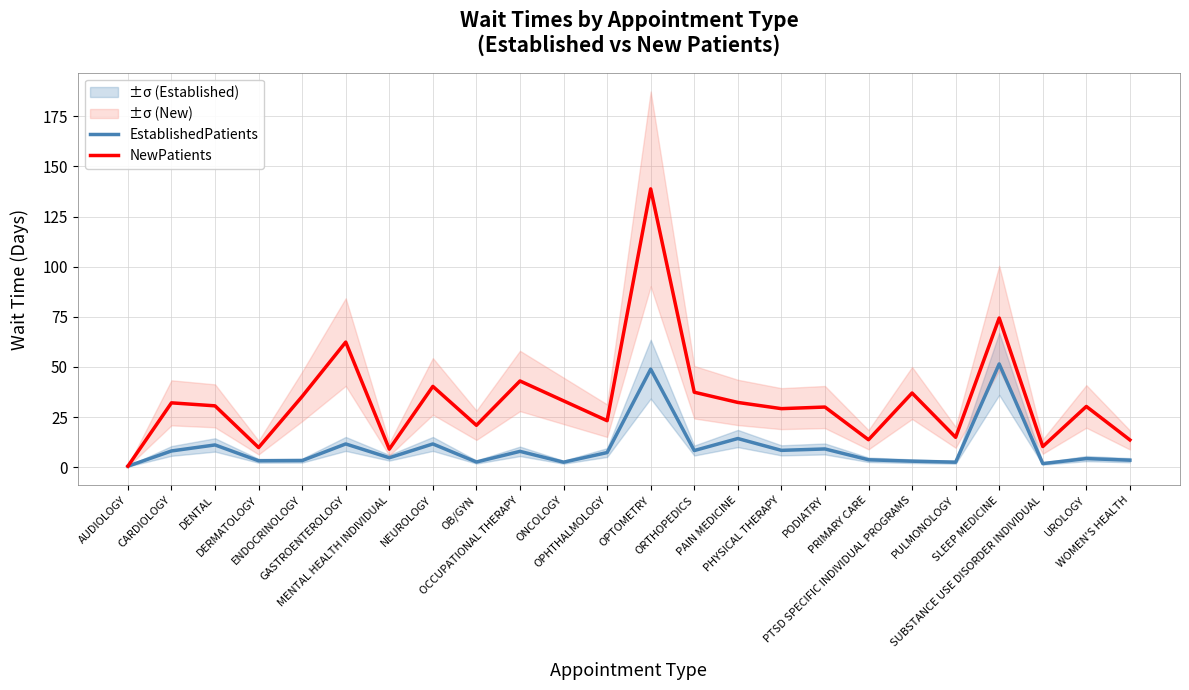

Where is the first local maximum for EstablishedPatients?

DENTAL